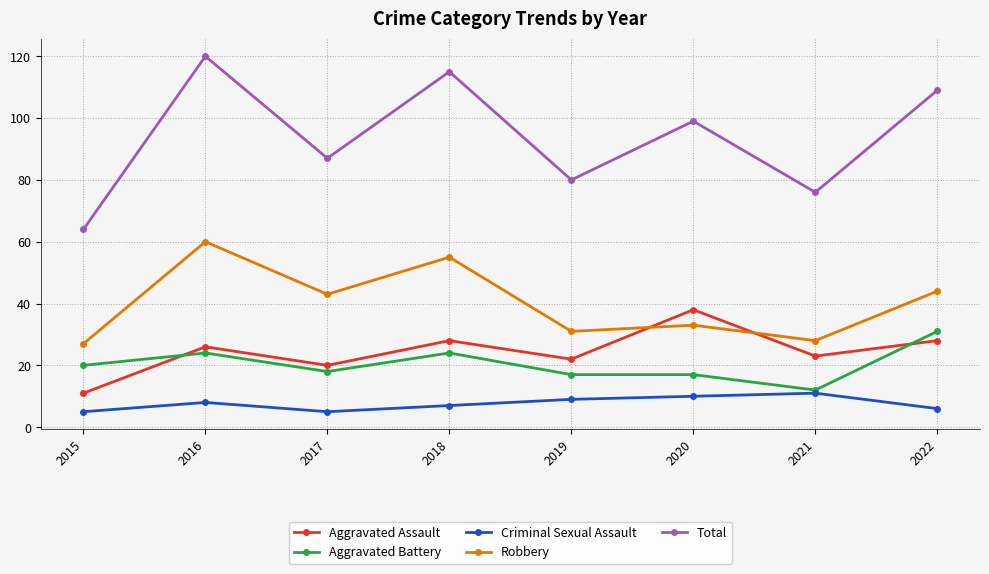

What value does the Total series have at 2015, to the nearest 10?

60